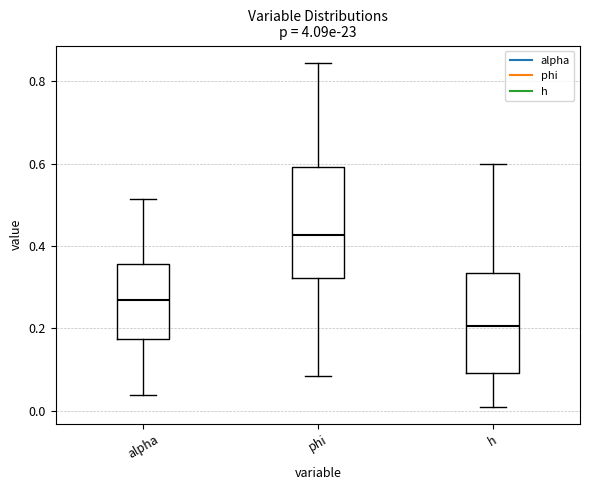

Reading left to right, transcribe this box plot: for each box, give where its median line is, the range the box spans, and where its two whiskers end, as read against the y-axis. The values are not printed on the chart, so give them approximately, as read against the axis.

alpha: median 0.26, box 0.18 to 0.36, whiskers 0.04 to 0.52
phi: median 0.42, box 0.32 to 0.60, whiskers 0.08 to 0.84
h: median 0.20, box 0.10 to 0.34, whiskers 0.00 to 0.60